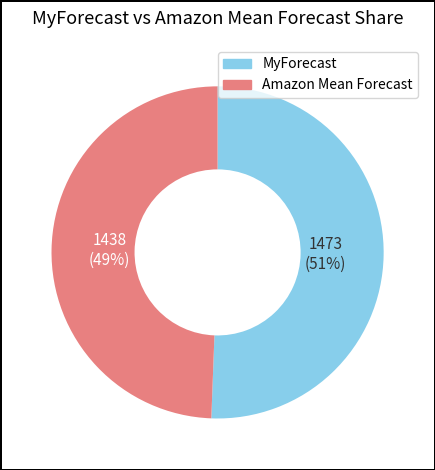

Is there a majority slice in this chart?

Yes